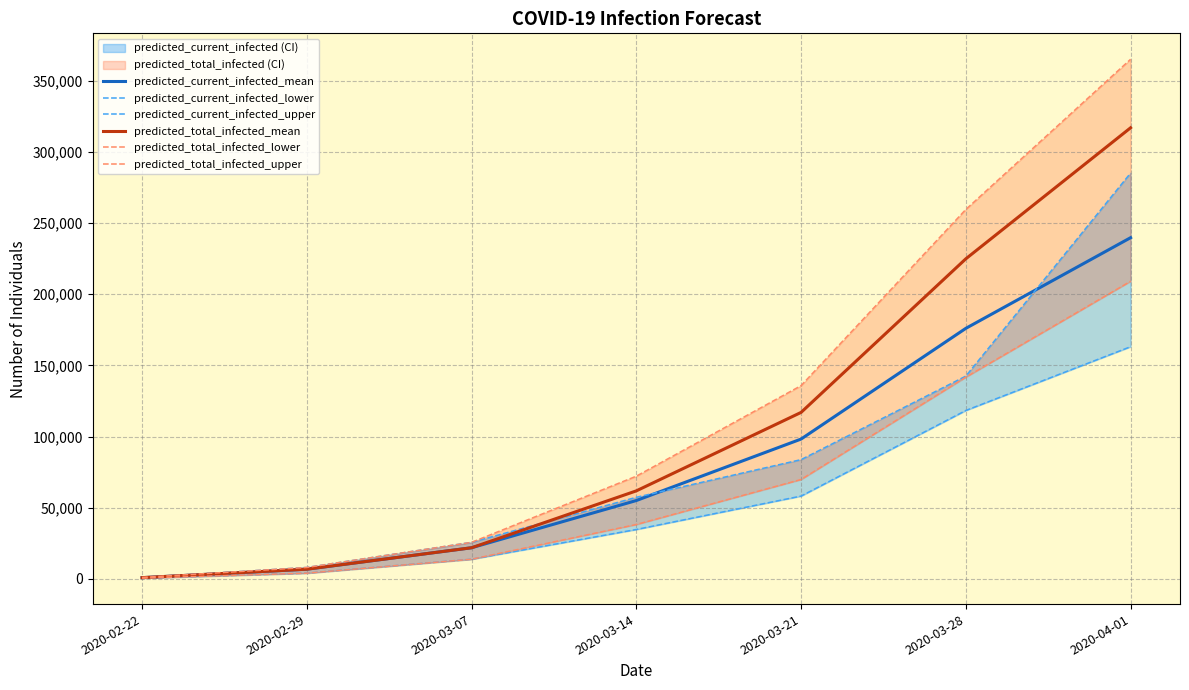

What are all the series names shown in the legend?

predicted_current_infected_mean, predicted_current_infected_lower, predicted_current_infected_upper, predicted_total_infected_mean, predicted_total_infected_lower, predicted_total_infected_upper